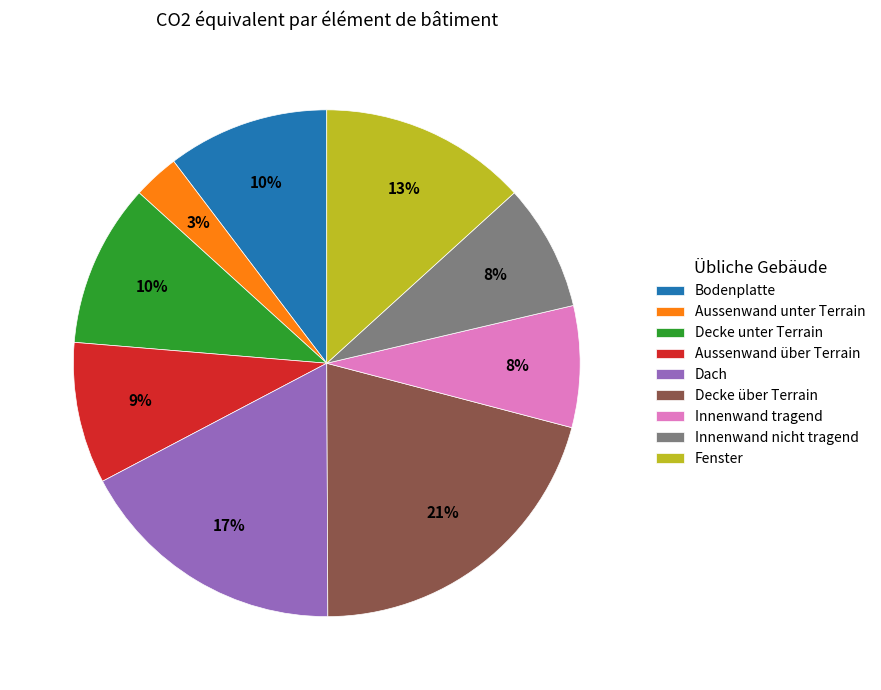

How many segments does this pie chart have?

9